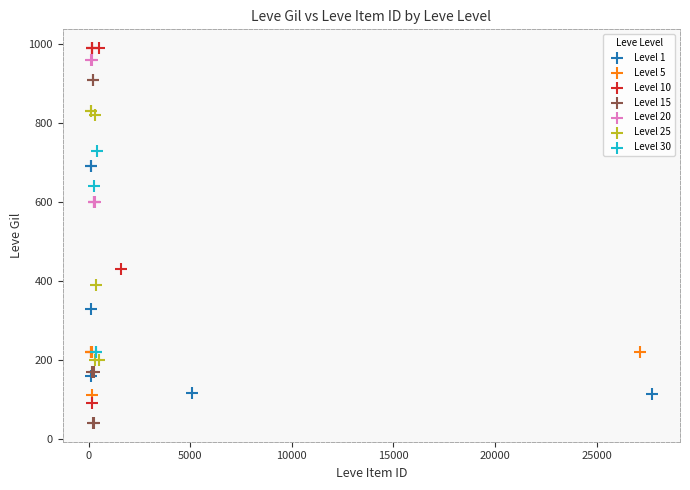

Which series has the widest spread of Y values?

Level 10